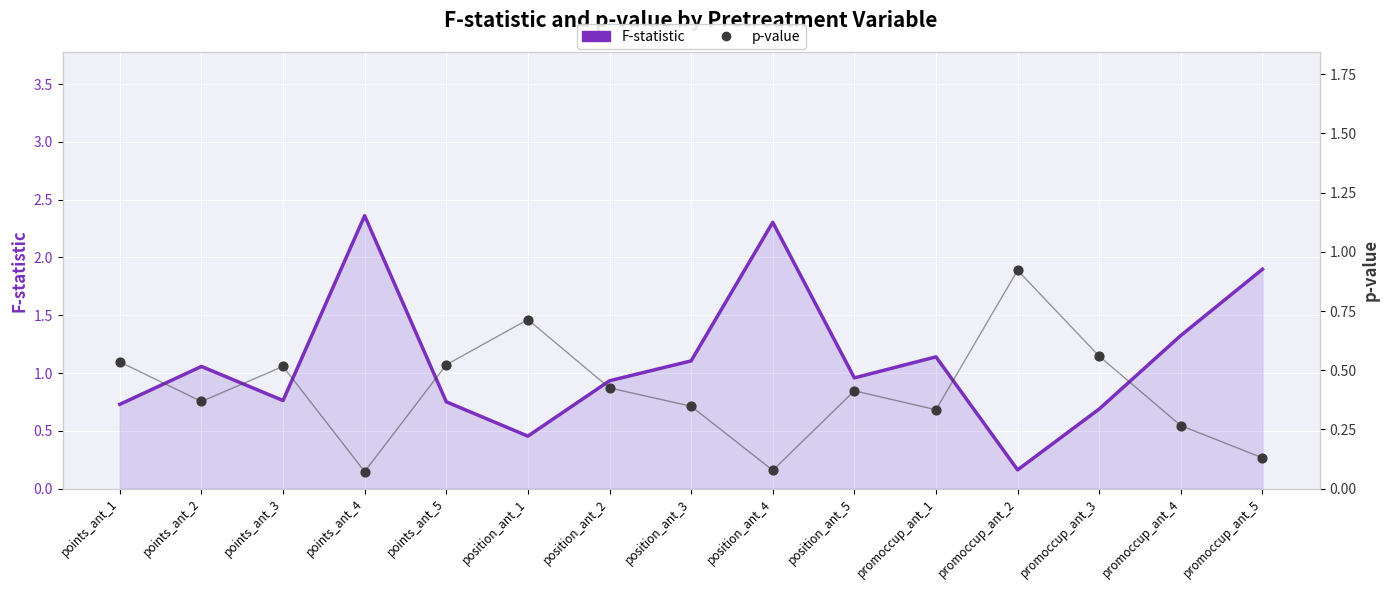

At which category is the sum across all series the highest?

points_ant_4